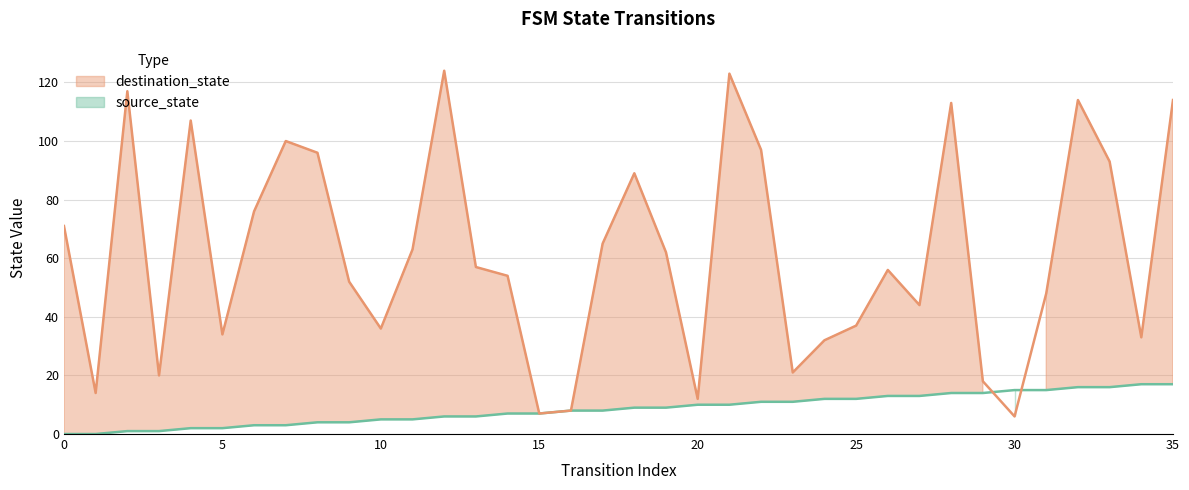

What is the minimum value for destination_state?

6